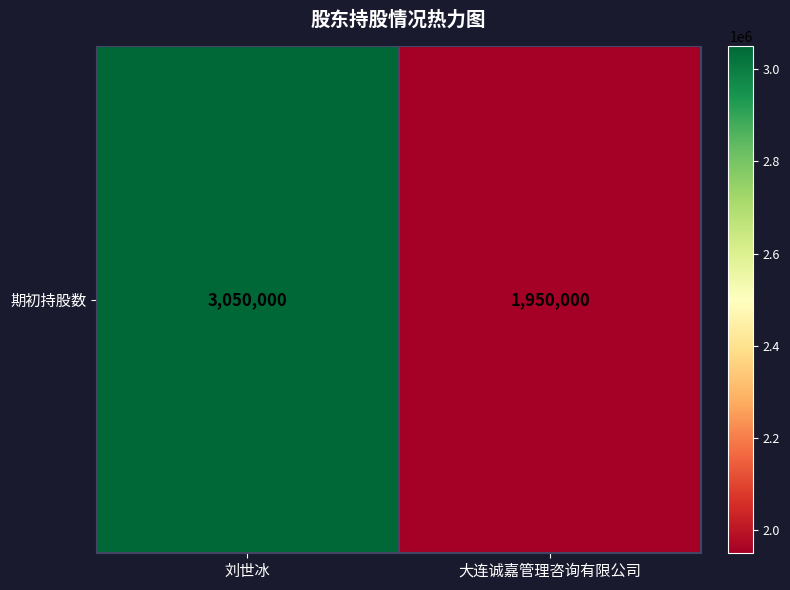

Reading right to left, transcribe all the data shown in this chart.

大连诚嘉管理咨询有限公司=1950000	刘世冰=3050000